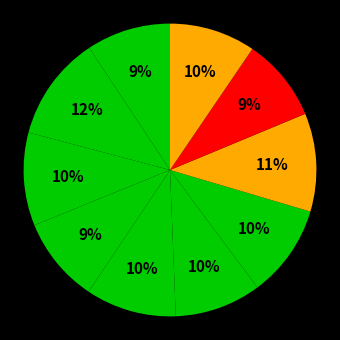

Is there any slice that represents more than half of the pie?

No